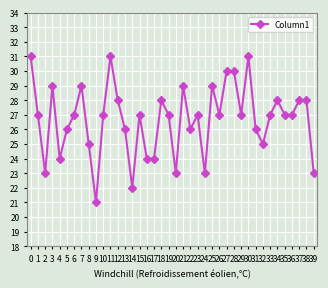

True or false: the data shows 36 at 16.

False